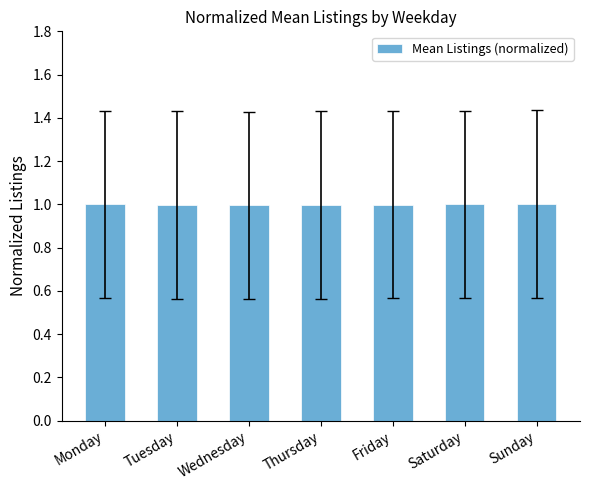

Reading left to right, what are all the values shown in this chart?

Monday=1.0	Tuesday=1.0	Wednesday=1.0	Thursday=1.0	Friday=1.0	Saturday=1.0	Sunday=1.0